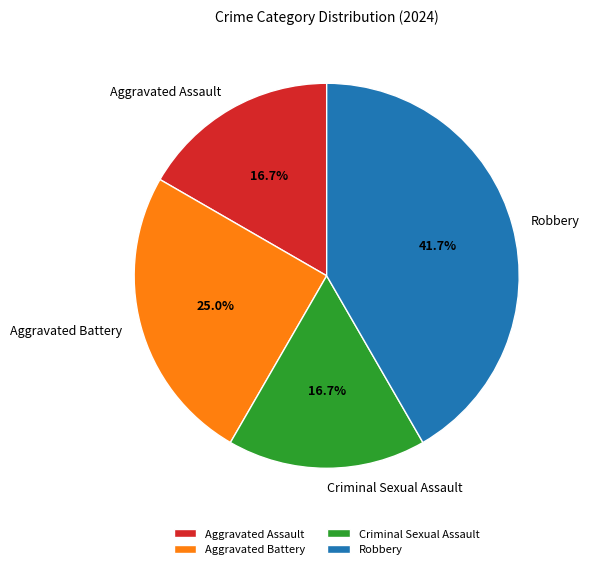

To the nearest percent, what is the average slice percentage?

25%